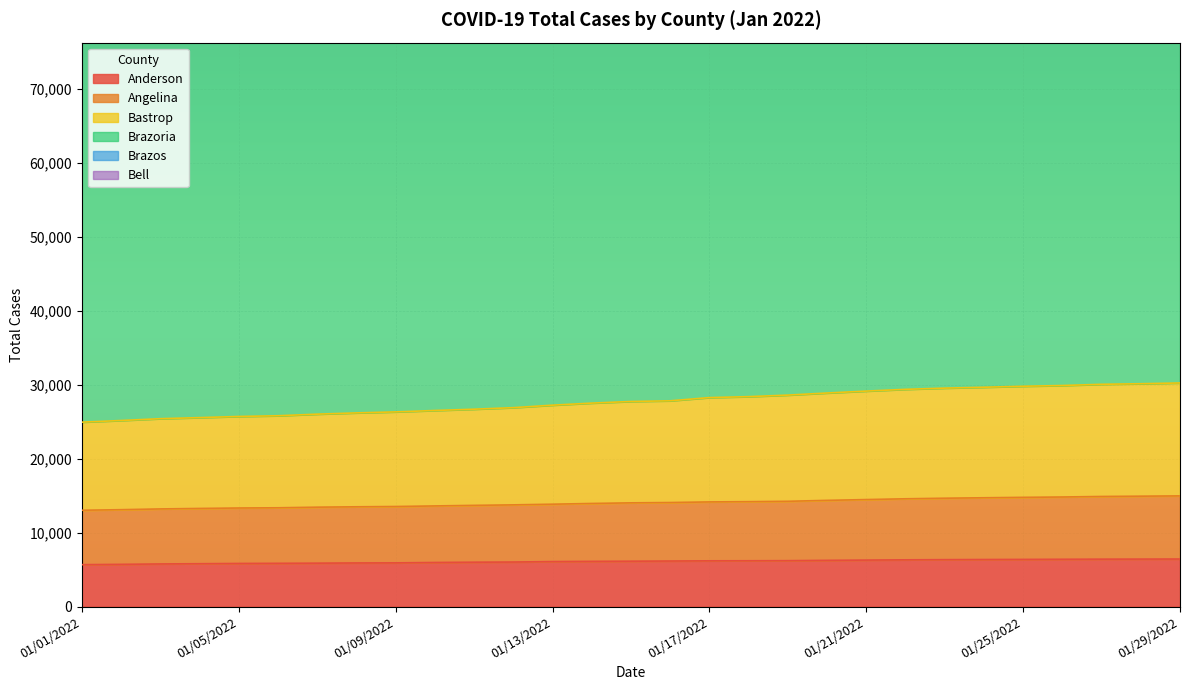

How many data points in Brazos are less than 182099?

14